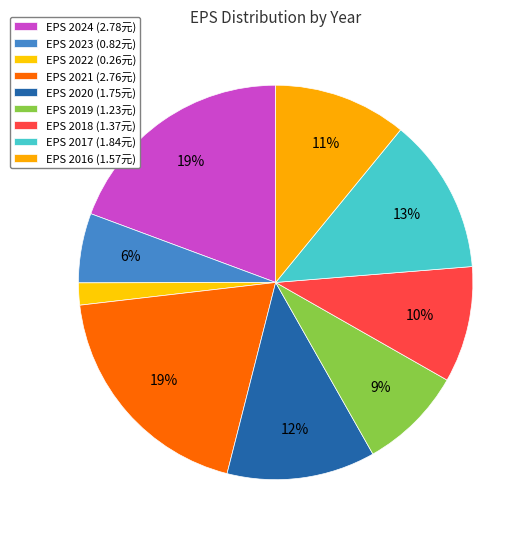

Count the number of slices in the pie.

9